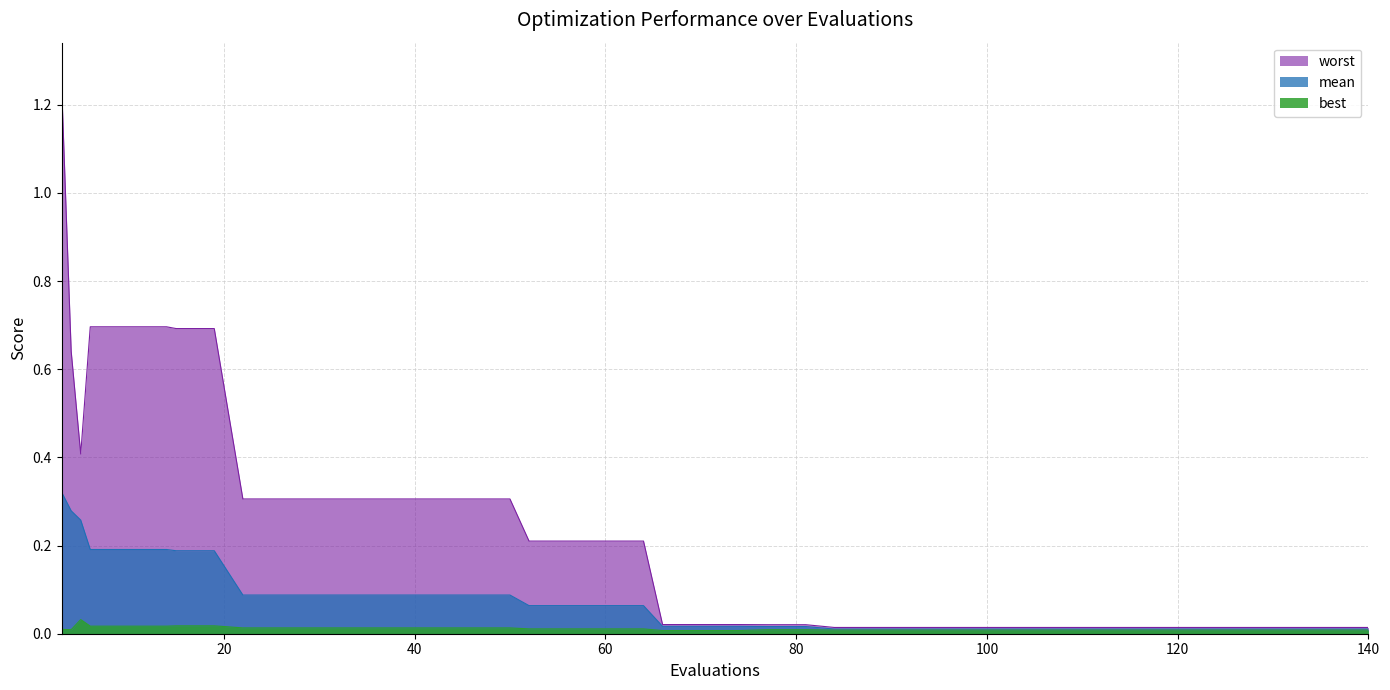

How many best values are between 0 and 1?

40